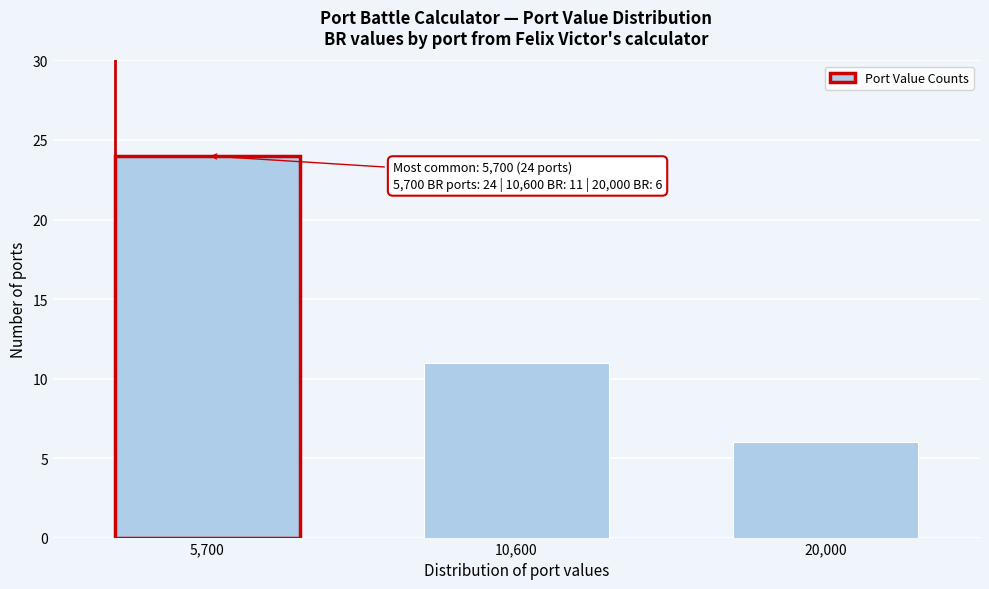

Reading left to right, extract all data points from this chart.

24	11	6